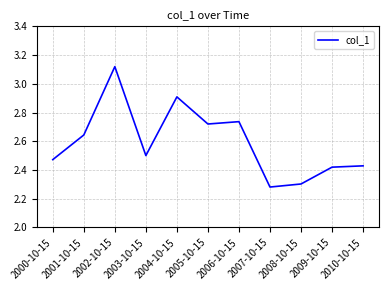

Which label corresponds to the largest value in the chart?

2002-10-15